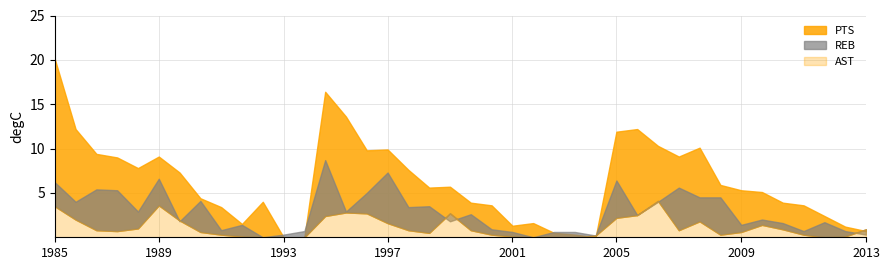

What are all the series names shown in the legend?

PTS, REB, AST